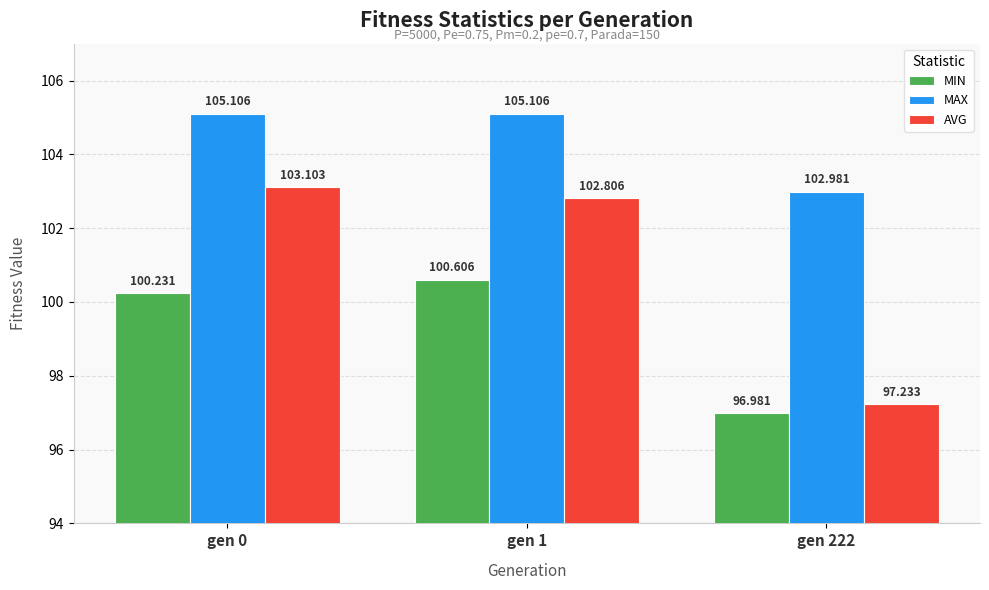

Count the number of categories in the chart.

3